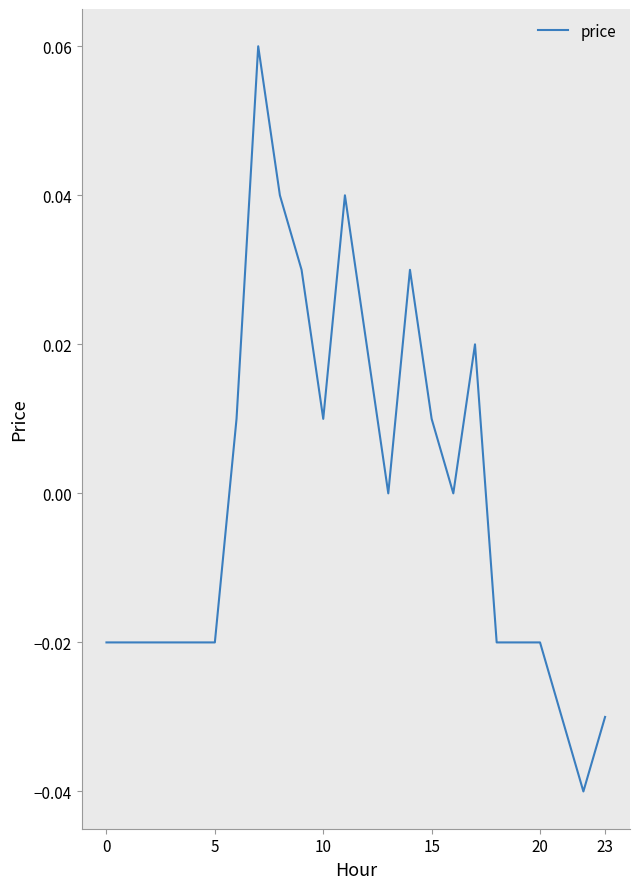

At which label is the value closest to 0?

13